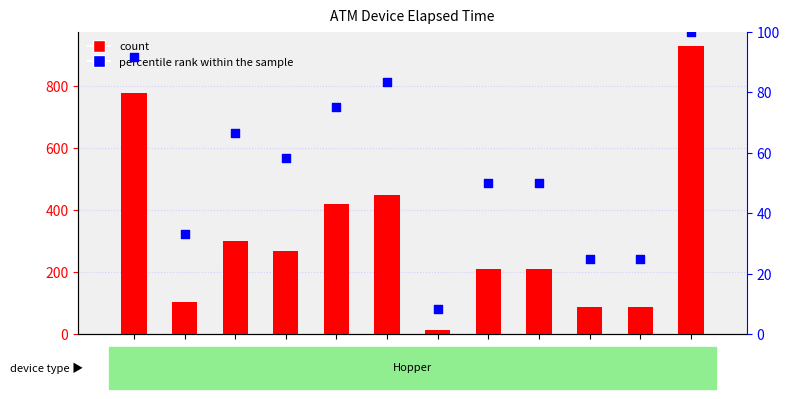

At which category is the sum across all series the highest?

A0100188